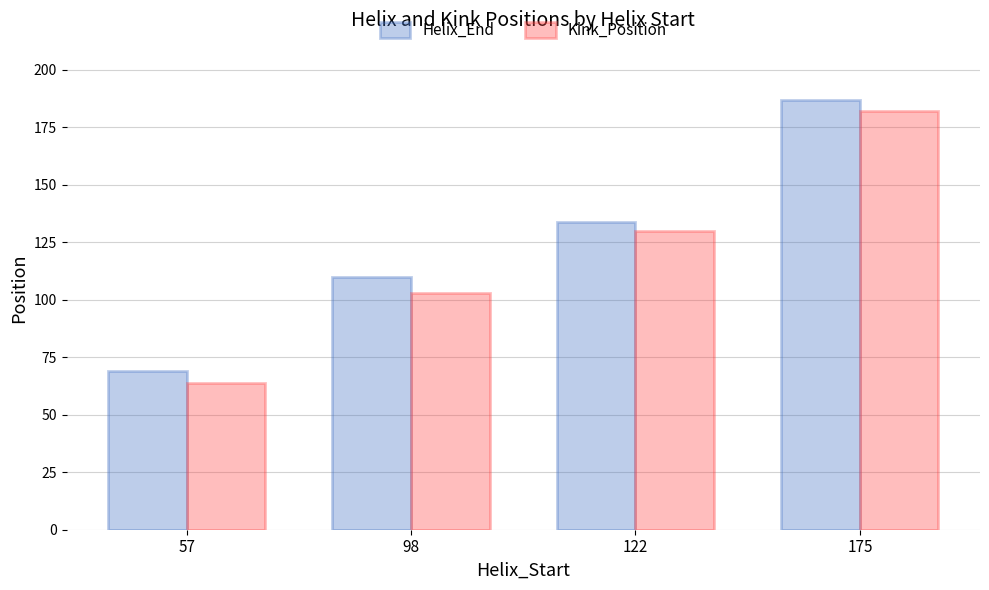

Read the Kink_Position value at 57, to the nearest 5.

65